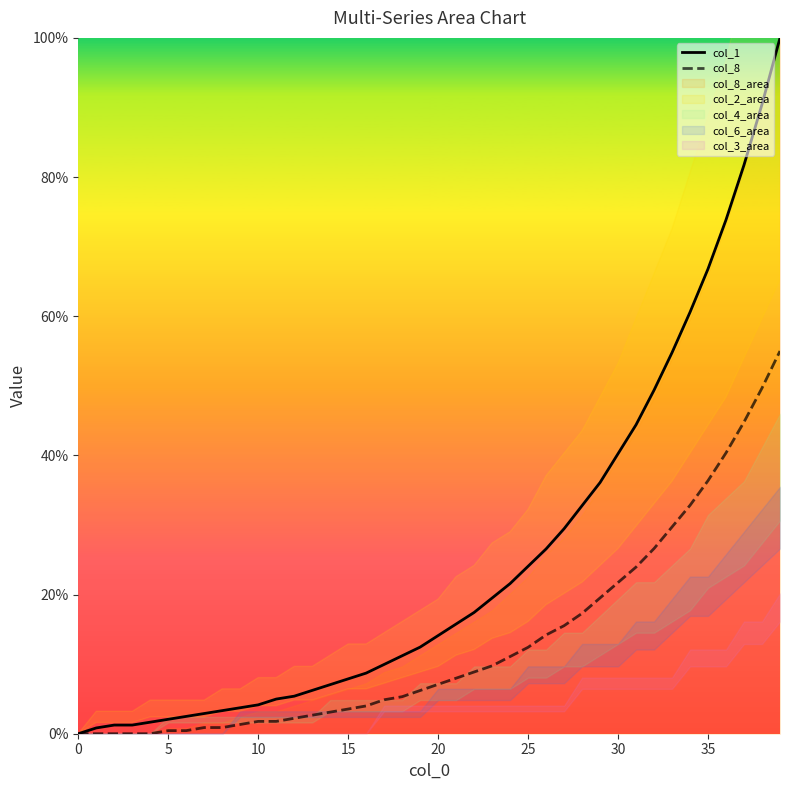

Does the chart display data point markers on the line(s)?

No